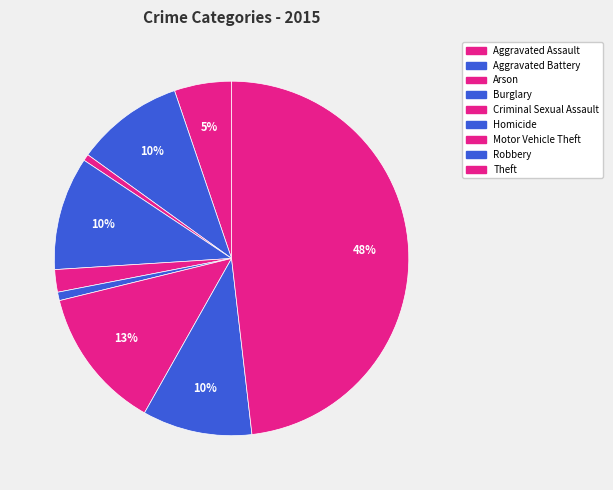

What percentage is the Arson slice, to the nearest percent?

1%